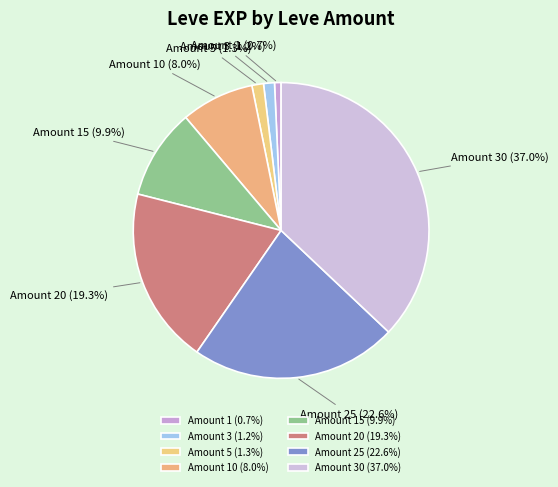

Between Amount 1 (0.7%) and Amount 5 (1.3%), which is larger?

Amount 5 (1.3%)